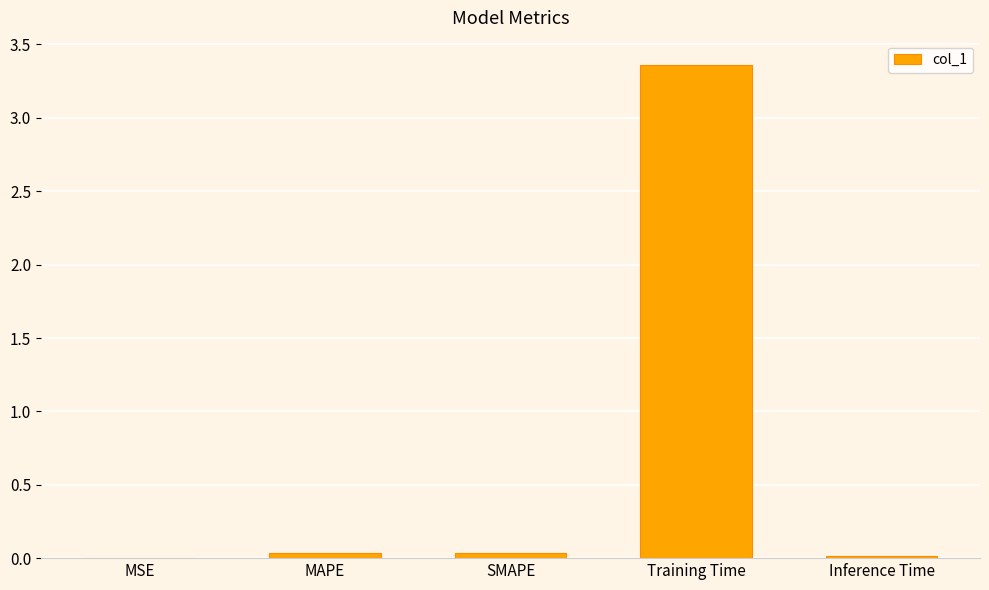

Which category has the highest value across all series?

Training Time